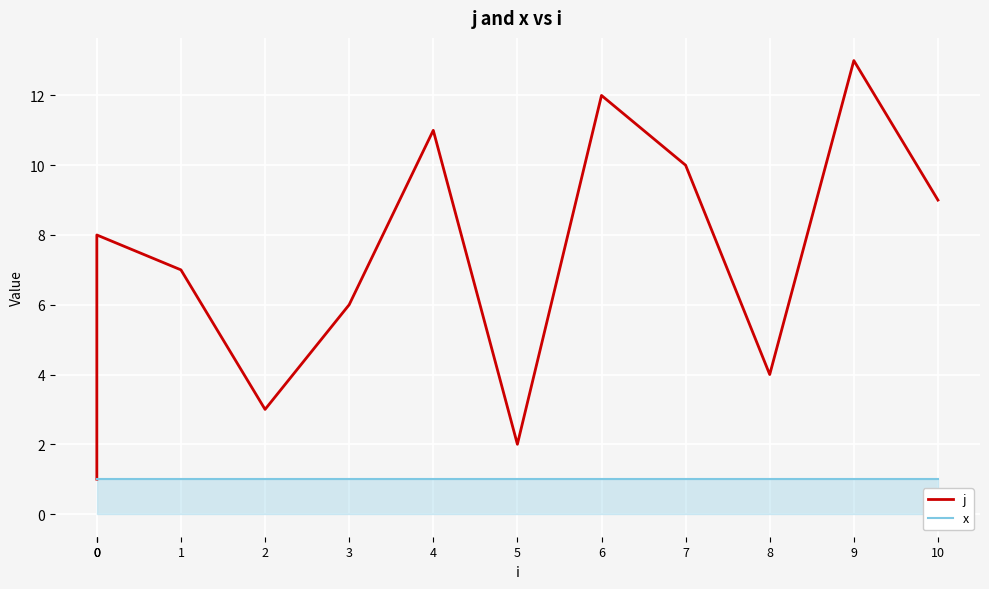

What is the sum of the j values at 0 and 0?

9